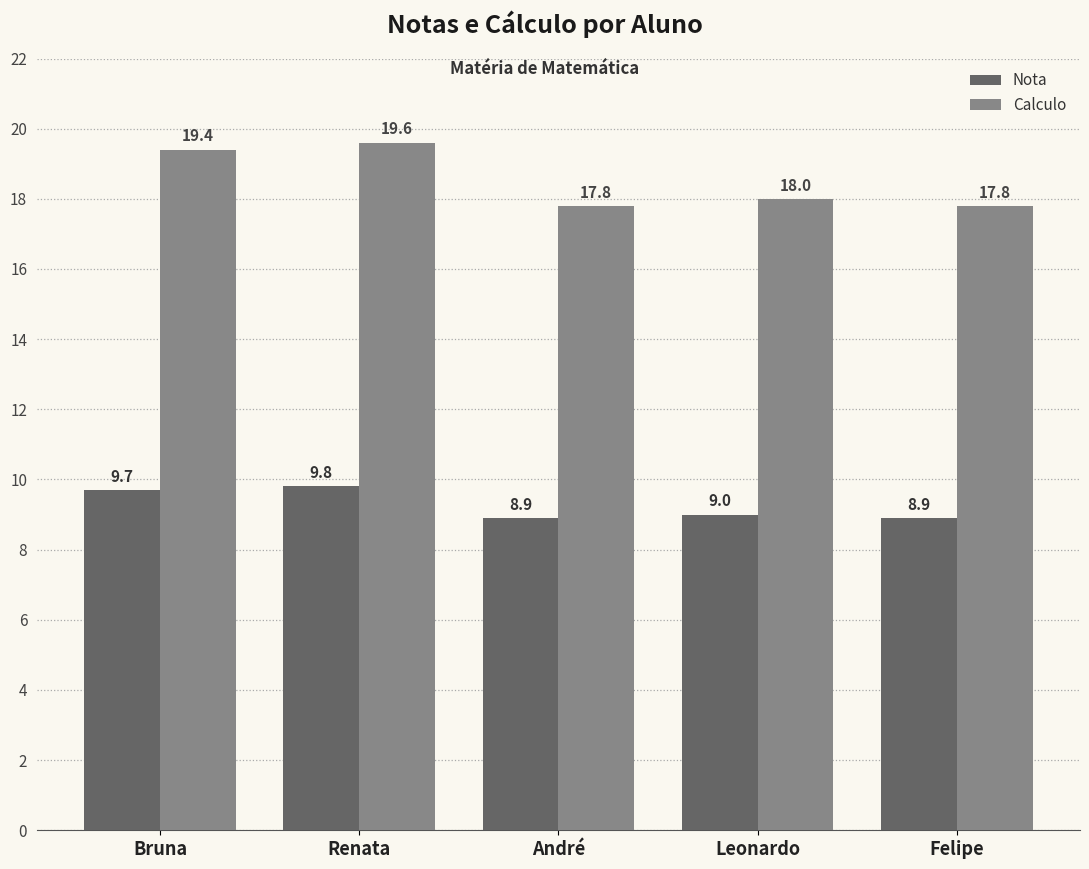

What is the label of the 3rd bar from the right?

André